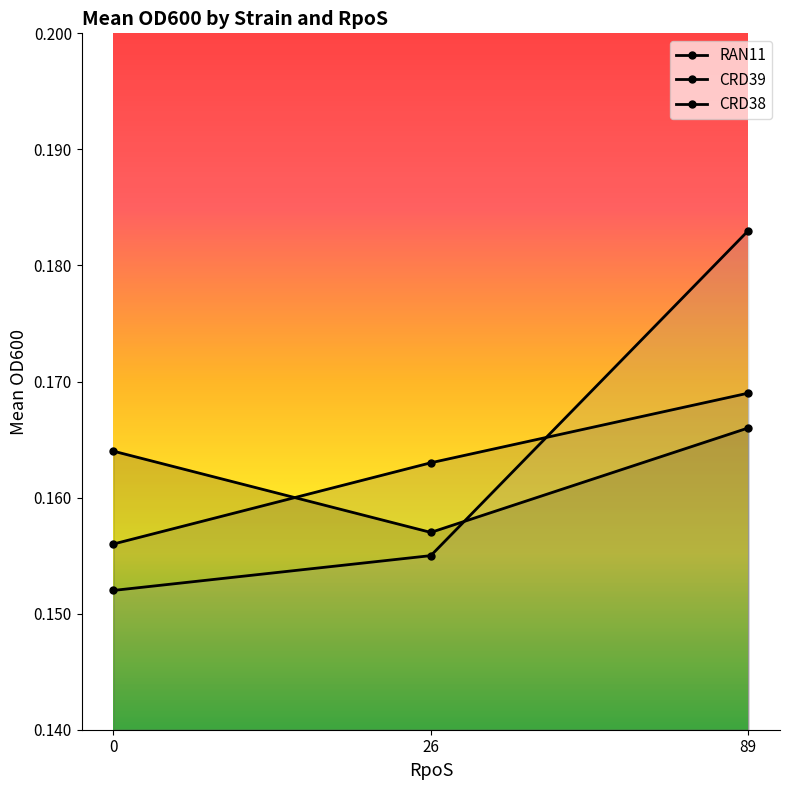

What are all the series names shown in the legend?

RAN11, CRD39, CRD38